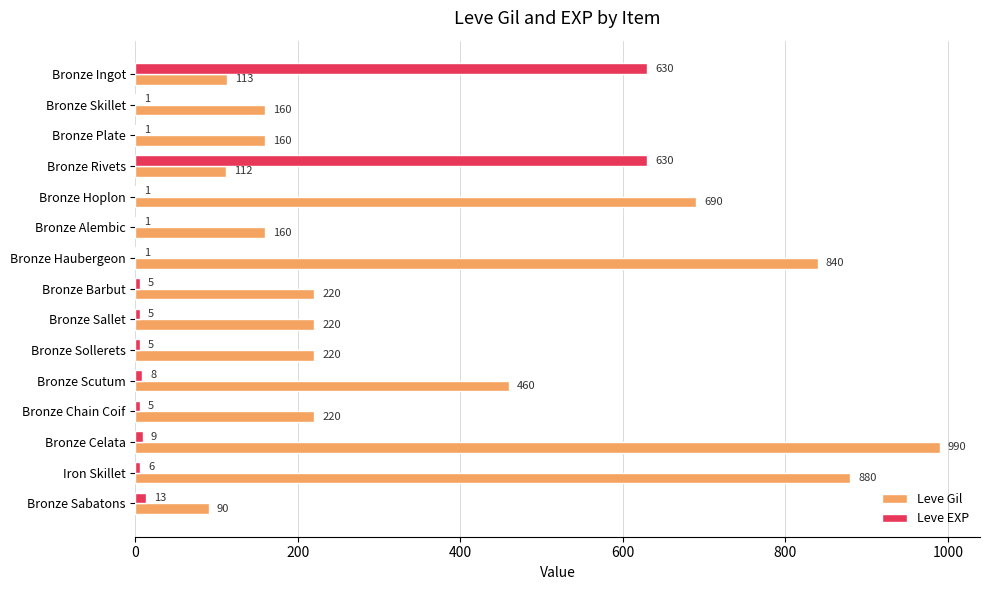

What is the maximum value shown in the chart?

990